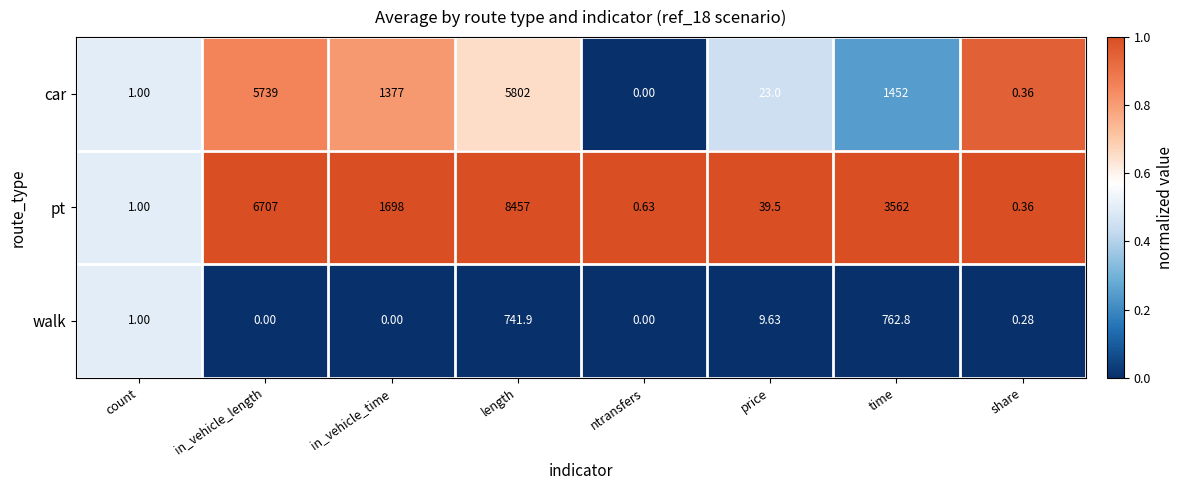

What is the total value across all series at time?

5776.8